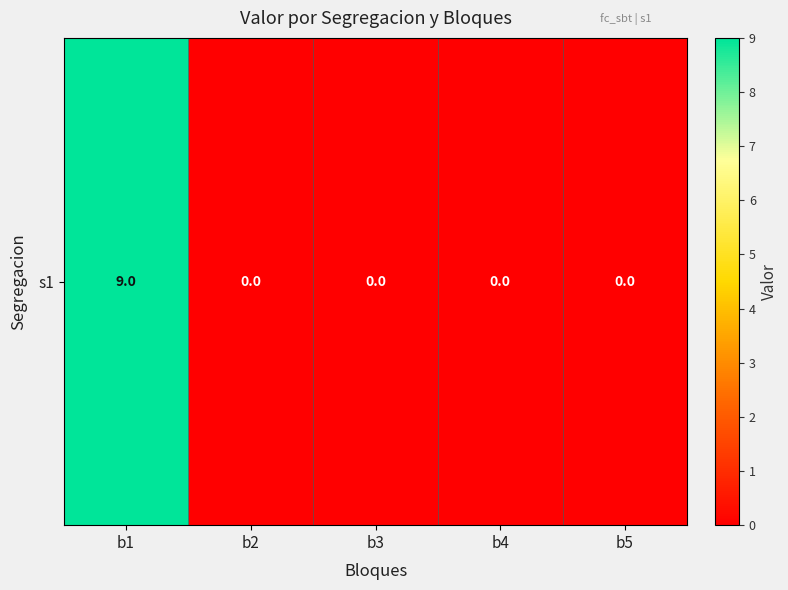

Reading left to right, list all the values displayed in this chart.

b1=9	b2=0	b3=0	b4=0	b5=0